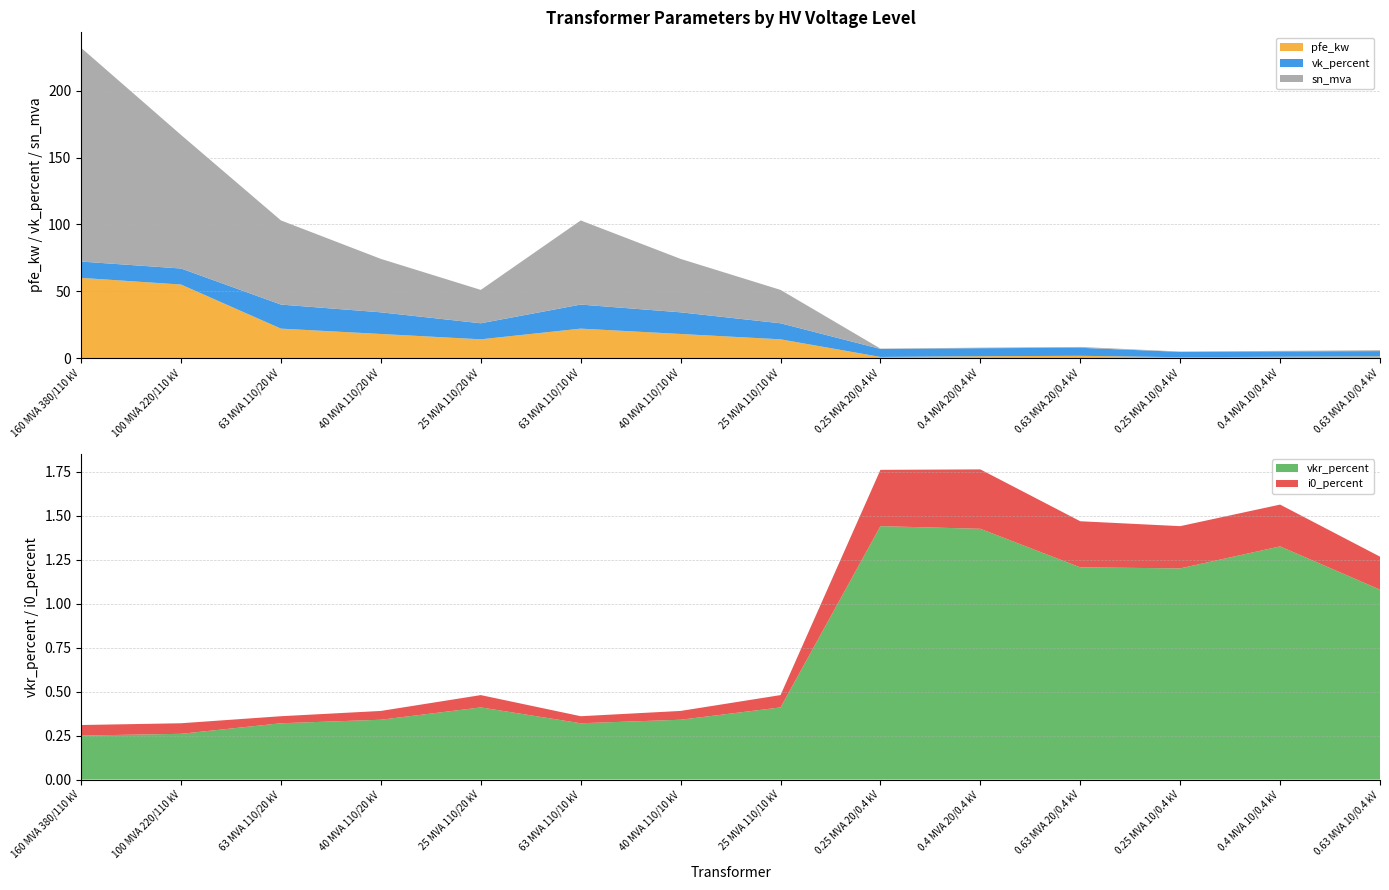

Reading left to right, list all the values displayed in this chart.

pfe_kw: 60.0	55.0	22.0	18.0	14.0	22.0	18.0	14.0	0.8	1.4	1.6	0.6	0.9	1.2
vkr_percent: 0.2	0.3	0.3	0.3	0.4	0.3	0.3	0.4	1.4	1.4	1.2	1.2	1.3	1.1
i0_percent: 0.1	0.1	0.0	0.1	0.1	0.0	0.1	0.1	0.3	0.3	0.3	0.2	0.2	0.2
vk_percent: 12.2	12.0	18.0	16.2	12.0	18.0	16.2	12.0	6.0	6.0	6.0	4.0	4.0	4.0
sn_mva: 160.0	100.0	63.0	40.0	25.0	63.0	40.0	25.0	0.2	0.4	0.6	0.2	0.4	0.6